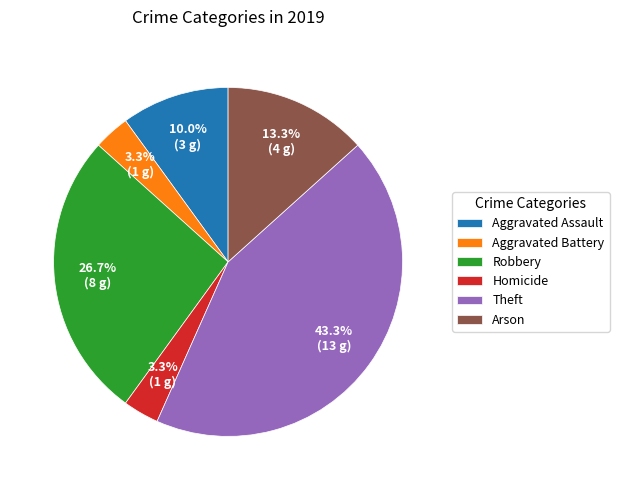

Is there any slice that represents more than half of the pie?

No